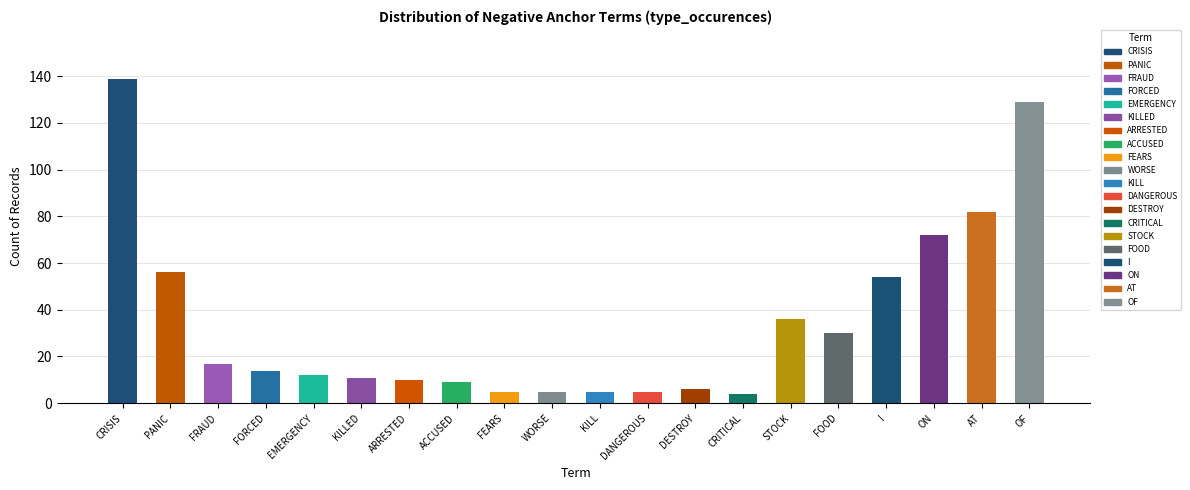

Is it true that the value at WORSE is 5?

True